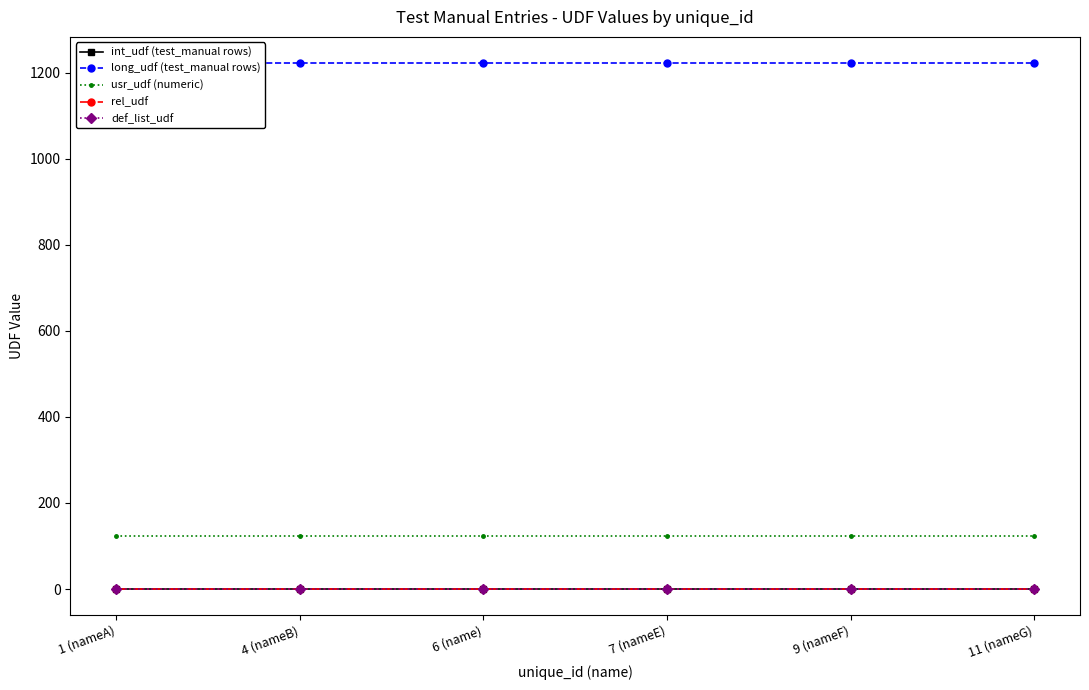

True or false: usr_udf (numeric) and long_udf (test_manual rows) intersect in this chart.

False